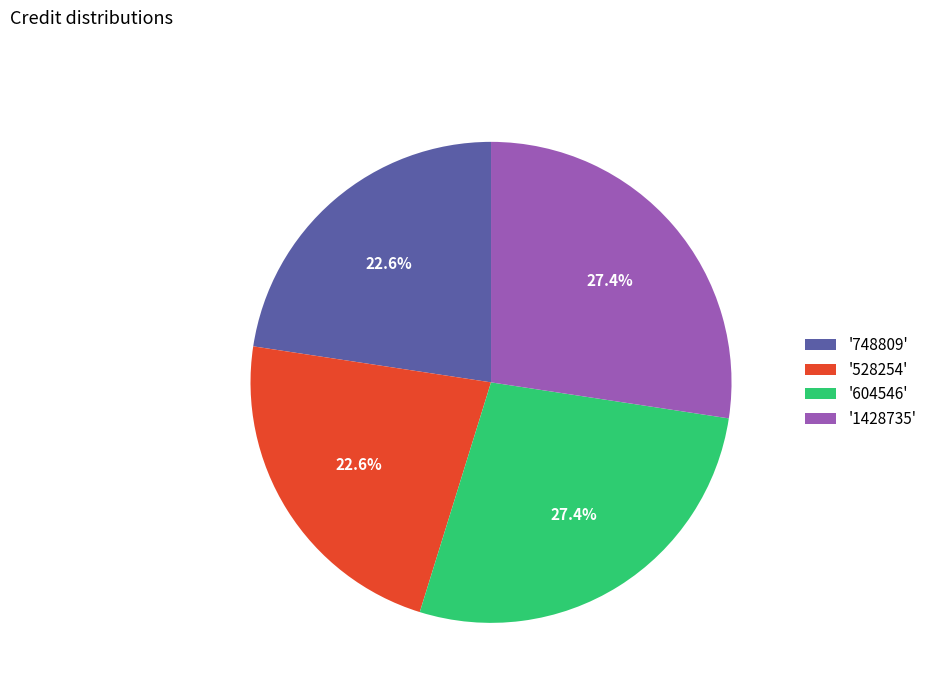

What portion of the pie excludes '1428735'?

72.6%